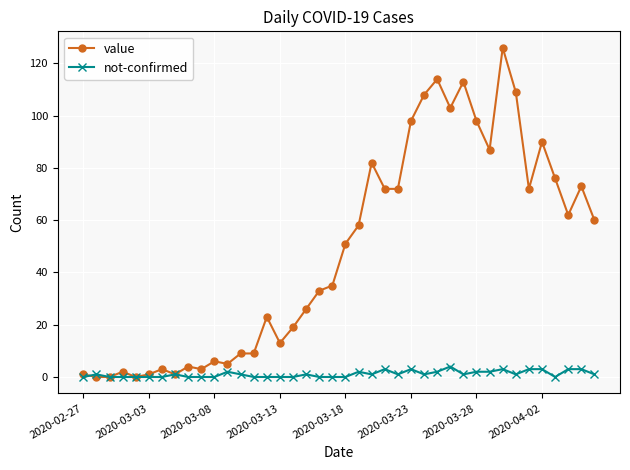

What is the maximum value shown in the chart?

126